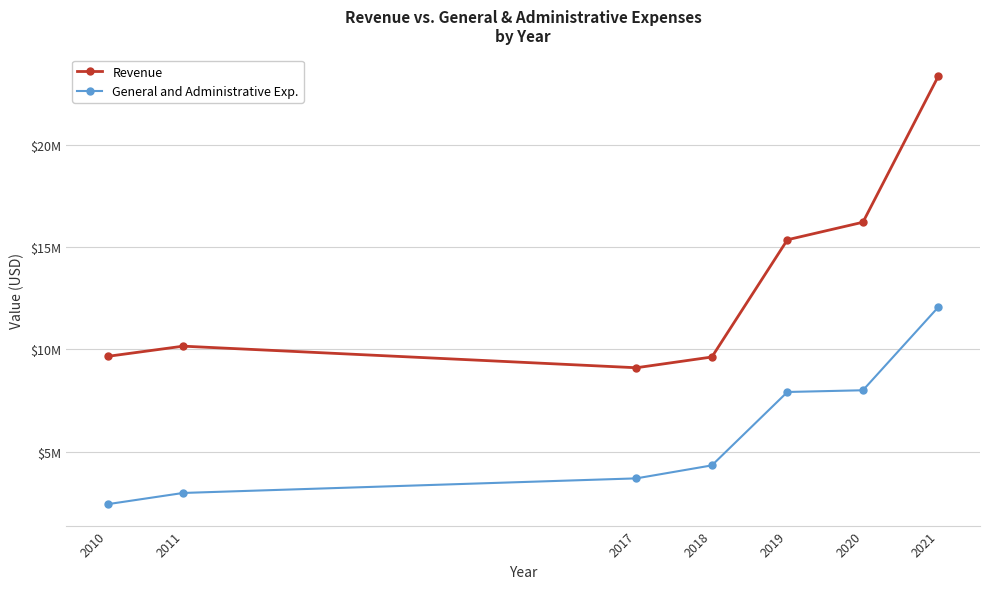

In Revenue, how many points are lower than both neighbors (excluding endpoints)?

1